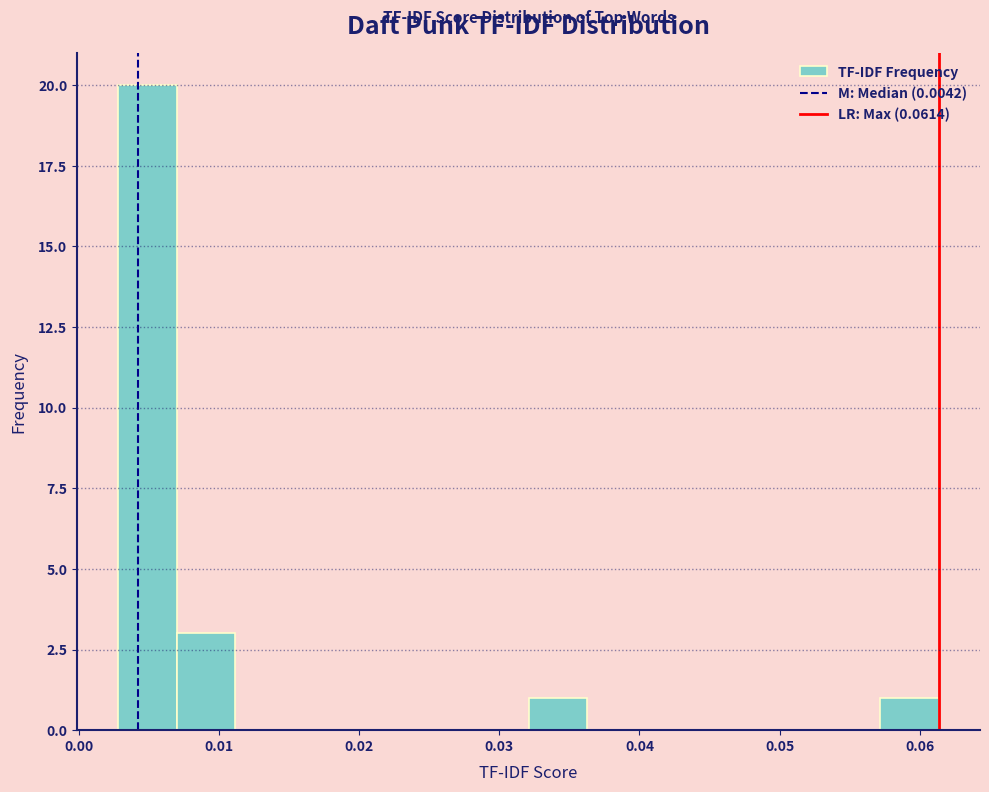

Reading left to right, list every bar in this chart as the range it spans on the x-axis followed by its height. Neither the bar edges nor the heights are printed on the chart, so give them approximately, as read against the axes.

0.003 to 0.007: 20
0.007 to 0.011: 3
0.011 to 0.015: 0
0.015 to 0.020: 0
0.020 to 0.024: 0
0.024 to 0.028: 0
0.028 to 0.032: 0
0.032 to 0.036: 1
0.036 to 0.040: 0
0.040 to 0.045: 0
0.045 to 0.049: 0
0.049 to 0.053: 0
0.053 to 0.057: 0
0.057 to 0.061: 1